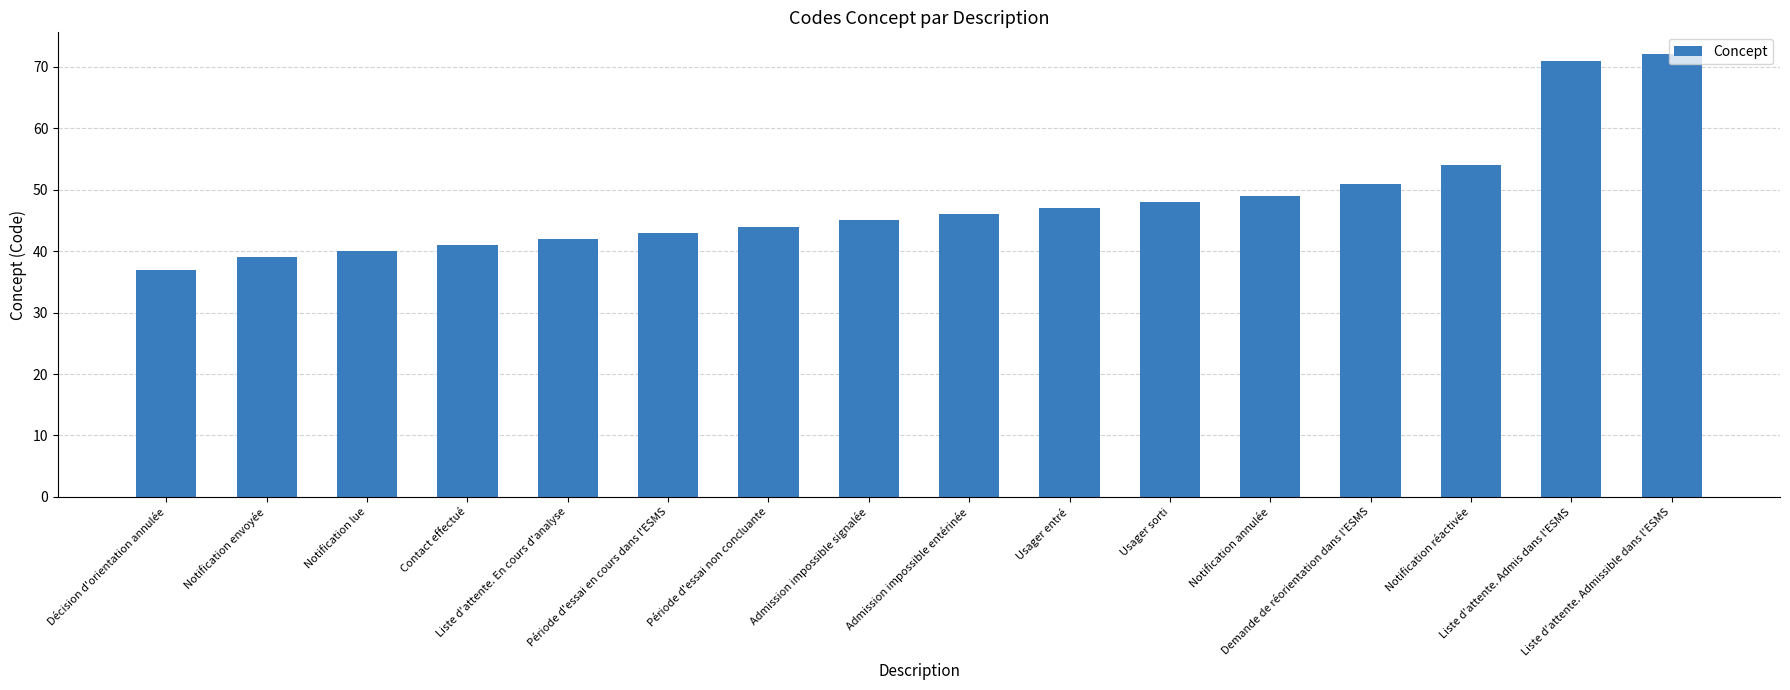

The value at Admission impossible signalée is 14. True or false?

False